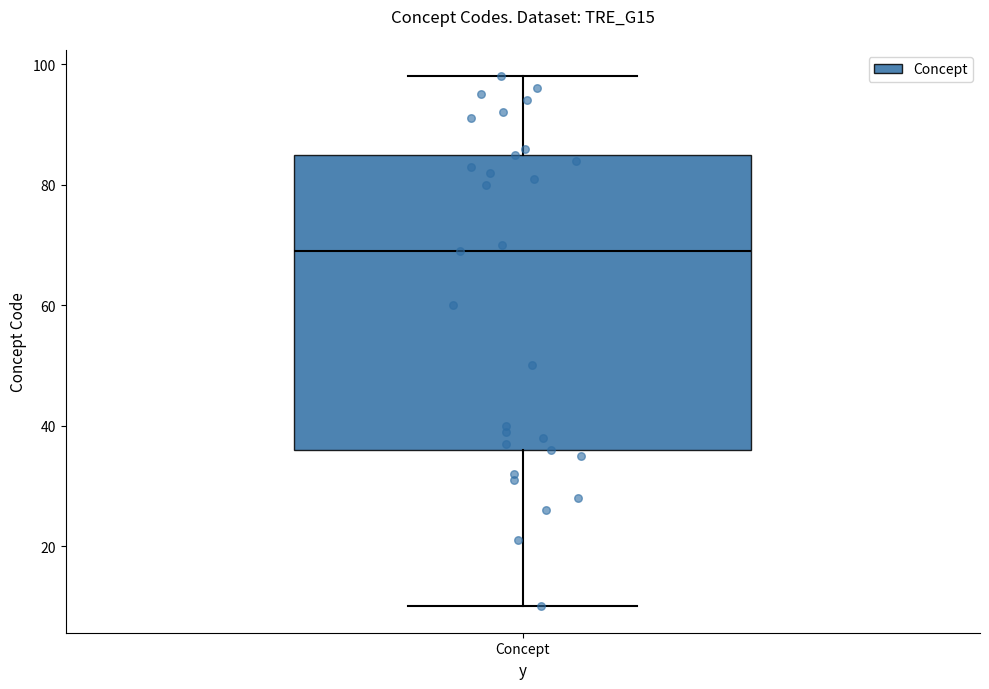

Where is the lower edge of the box for Concept on the y-axis? The values are not printed on the chart, so give them approximately, as read against the axis.

36